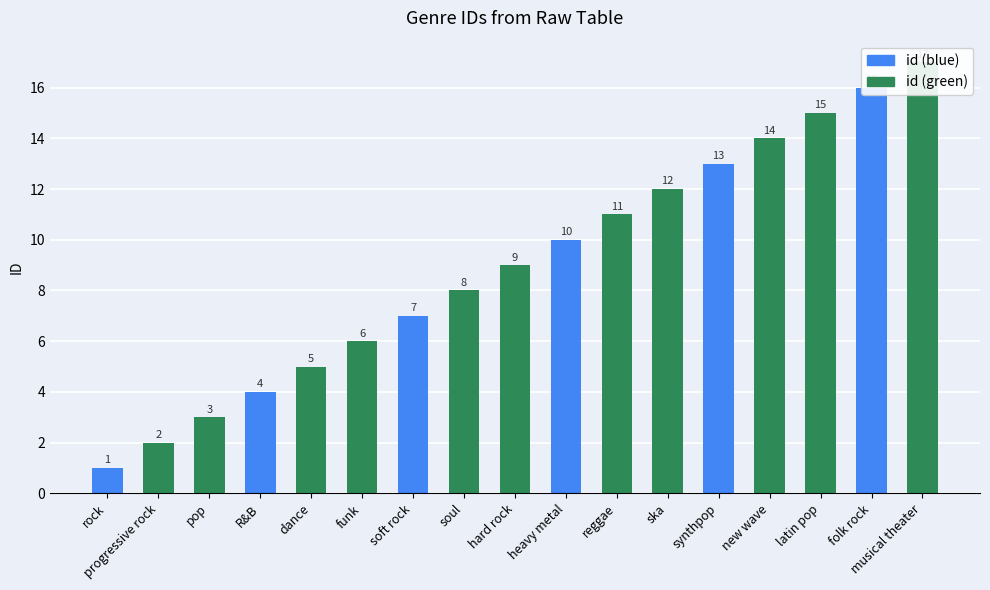

The value at latin pop is 9. True or false?

False